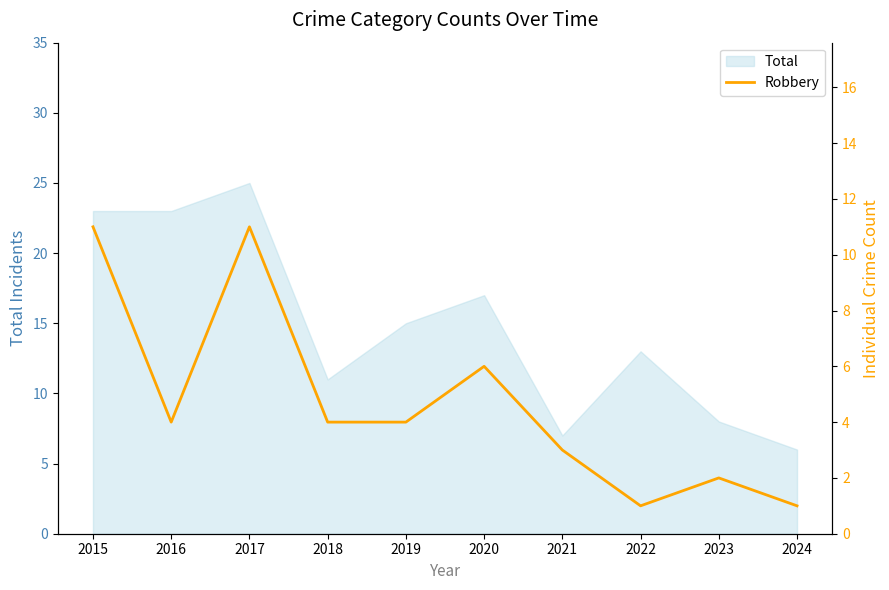

Which category has the lowest value in the Total series?

2024